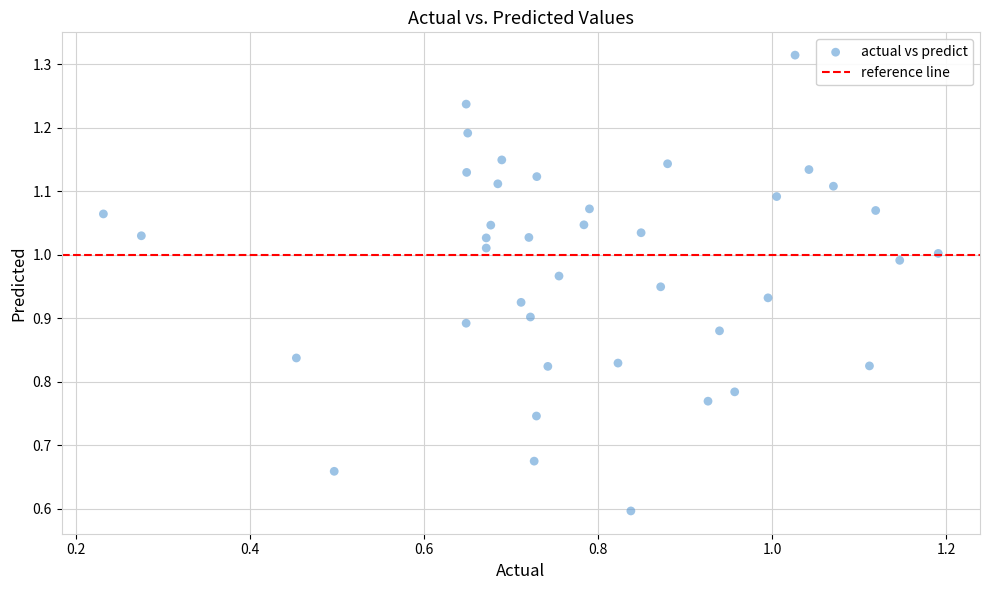

What Y value in the scatter plot is closest to 0?

0.6